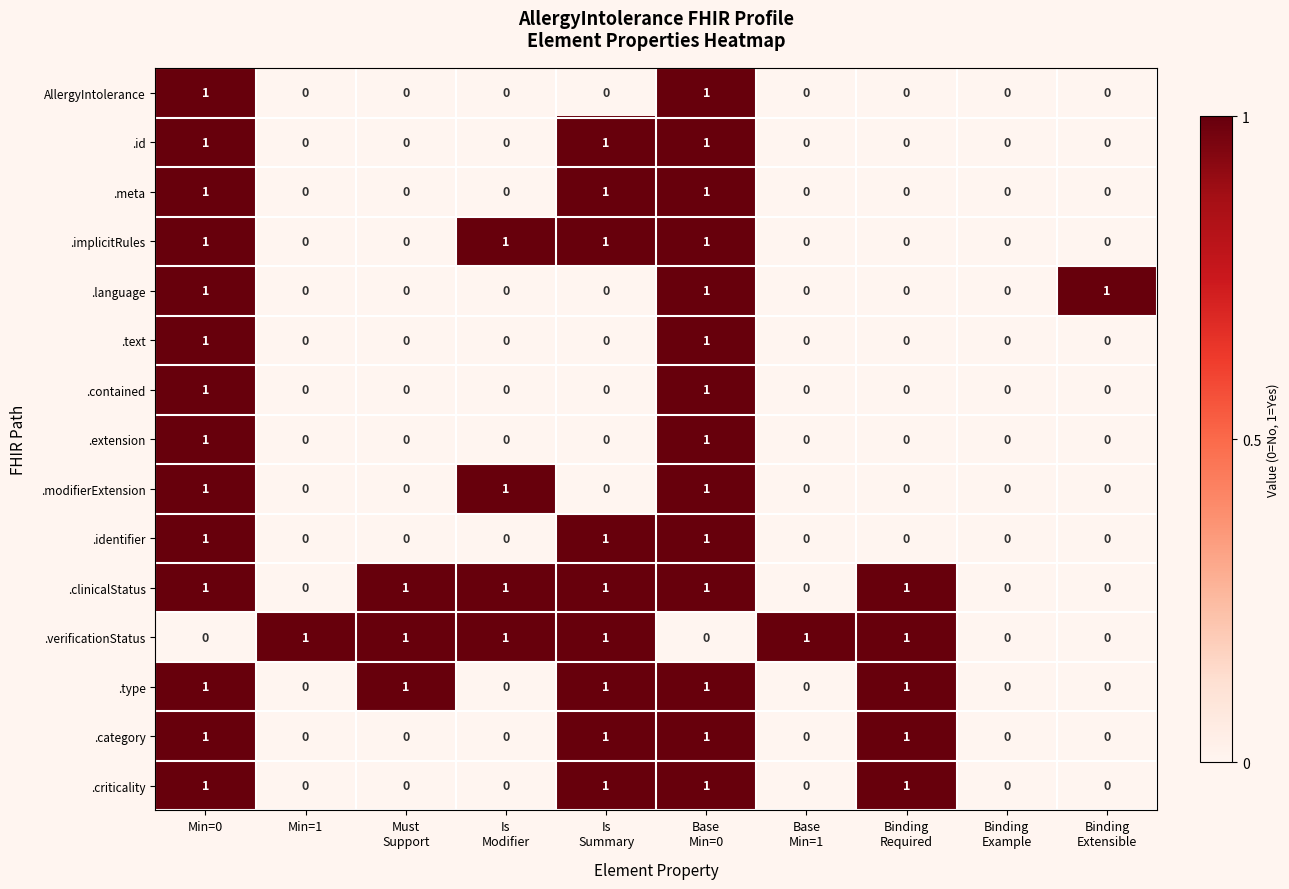

Is it true that .category equals 0 at Min=1?

True